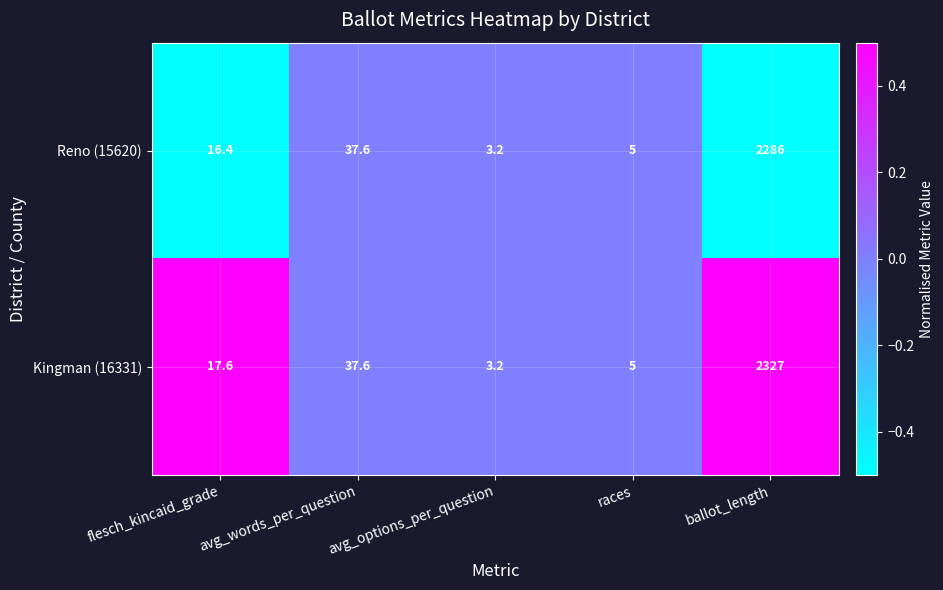

At which category is the sum across all series the highest?

ballot_length